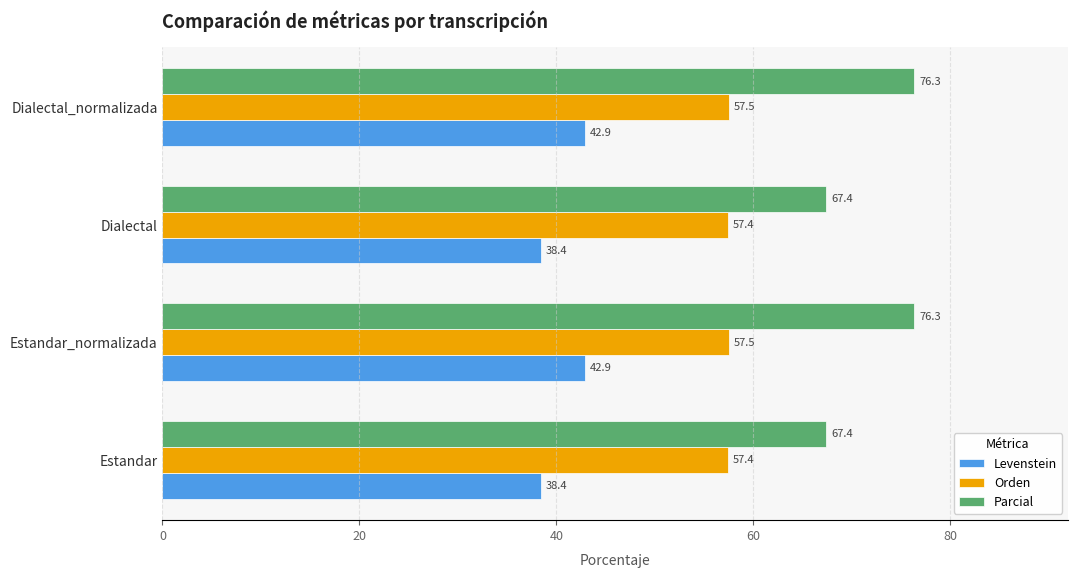

What is the difference between the maximum and second lowest values in the Parcial series?

8.9